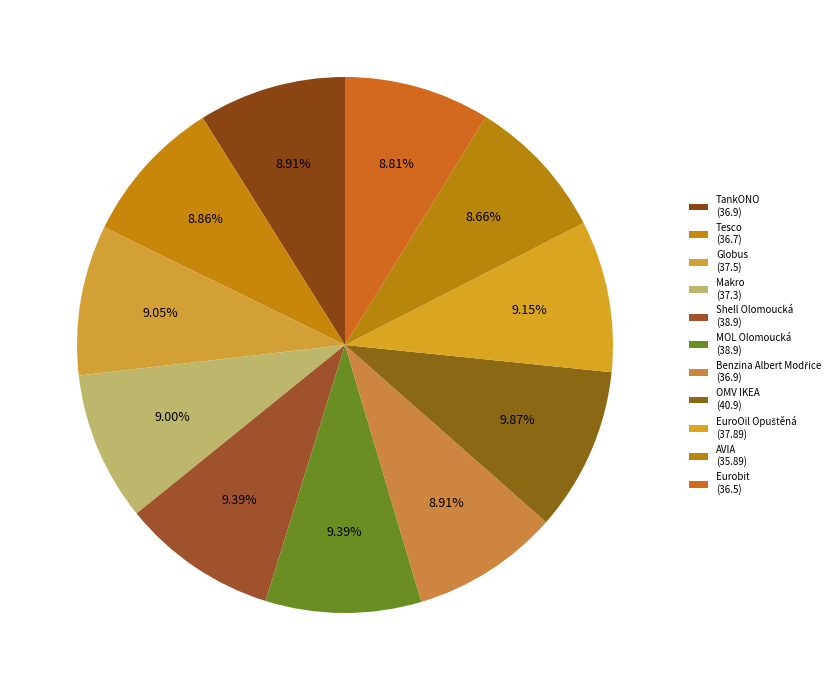

How many segments does this pie chart have?

11